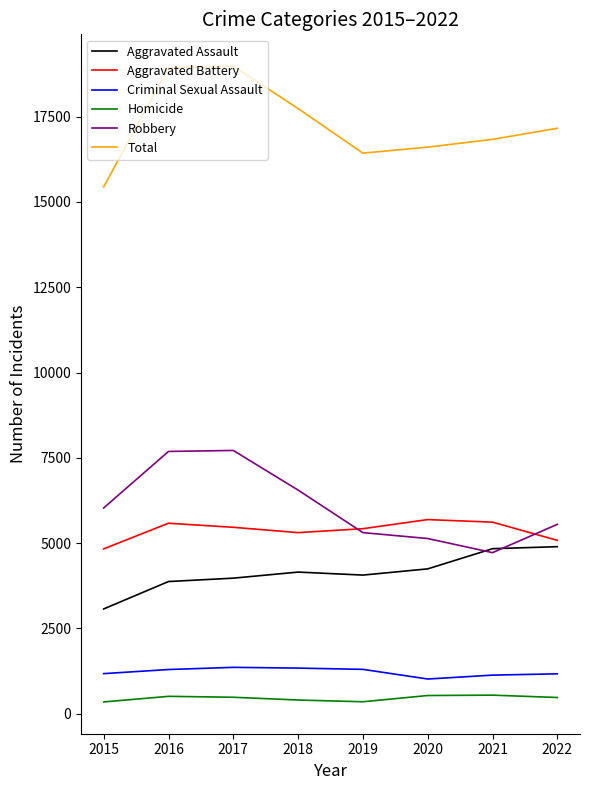

At 2017, list the series in order from largest to smallest.

Total, Robbery, Aggravated Battery, Aggravated Assault, Criminal Sexual Assault, Homicide